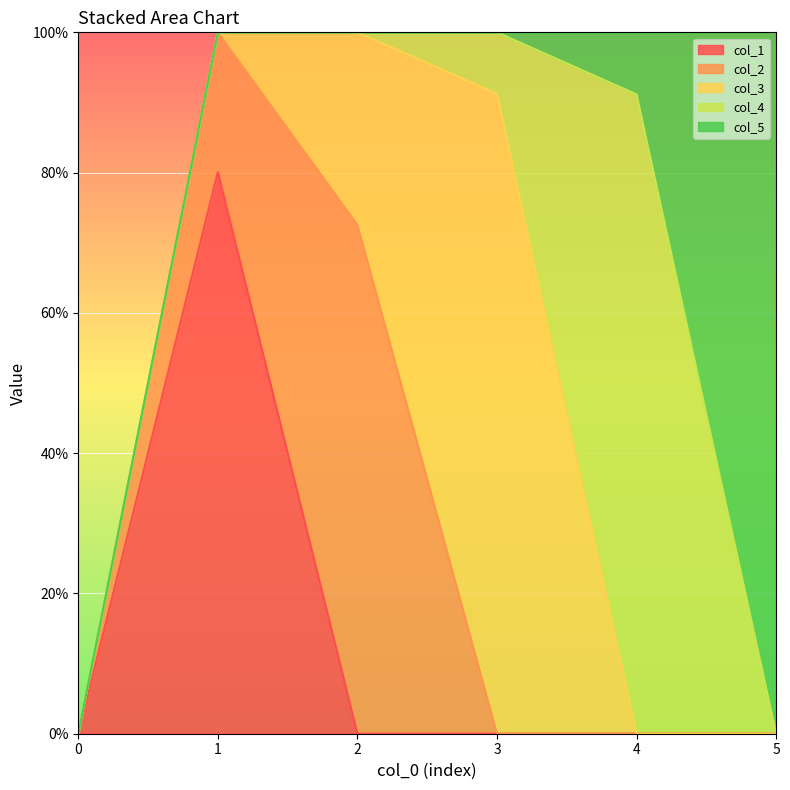

Between which two adjacent categories do col_3 and col_1 first intersect?

1 and 2